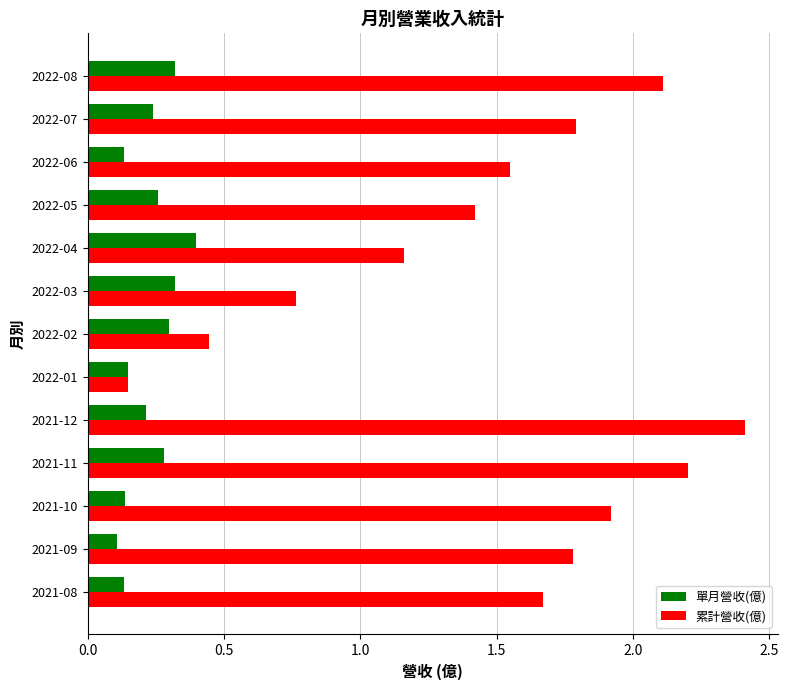

Which series has the largest total across all categories?

累計營收(億)